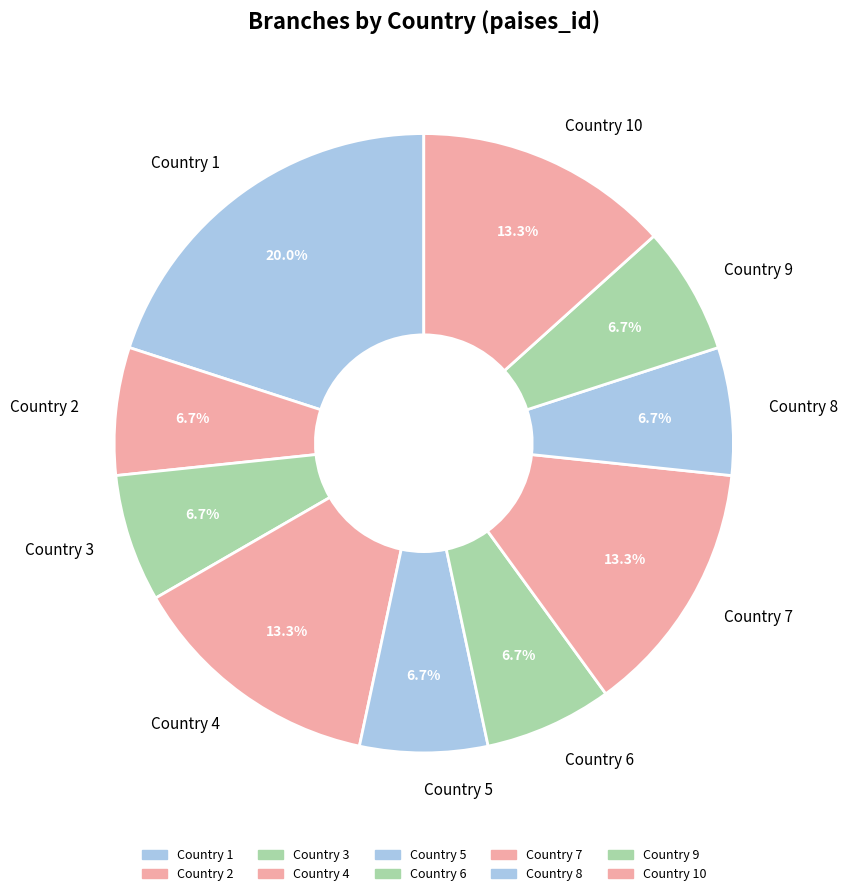

What portion of the pie excludes Country 7?

86.7%